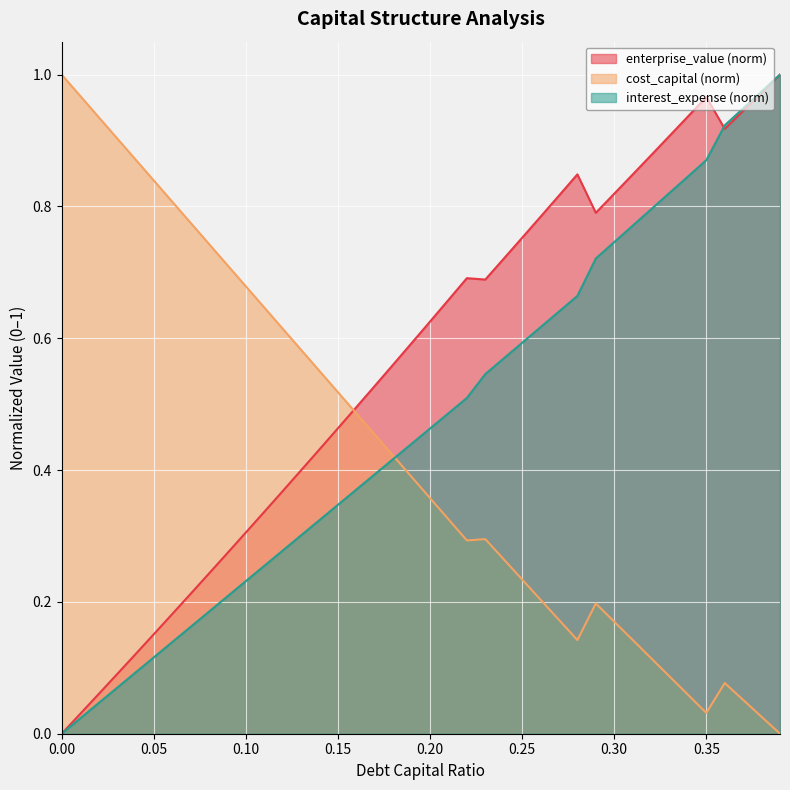

What are all the series names shown in the legend?

enterprise_value (norm), cost_capital (norm), interest_expense (norm)